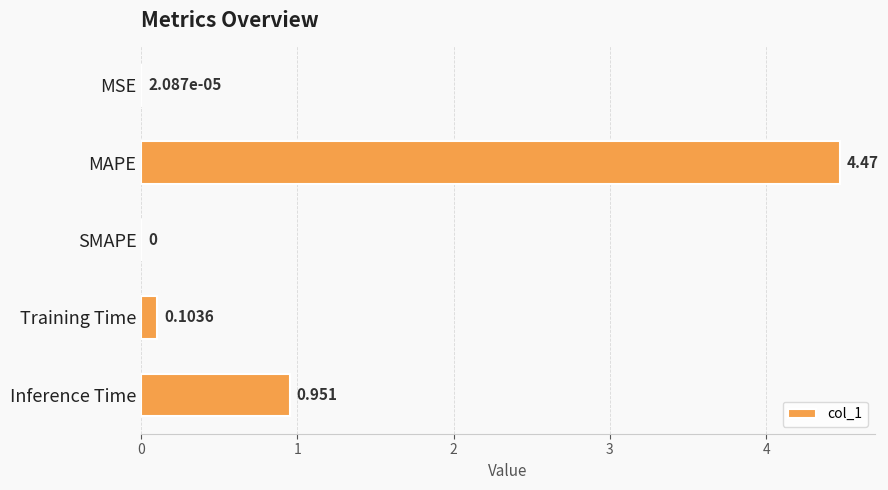

Which label corresponds to the largest value in the chart?

MAPE